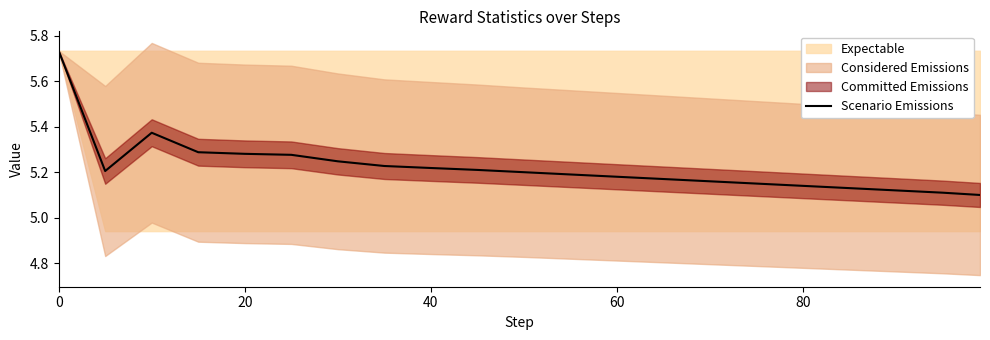

Is it true that Scenario Emissions equals 3.4 at 0?

False